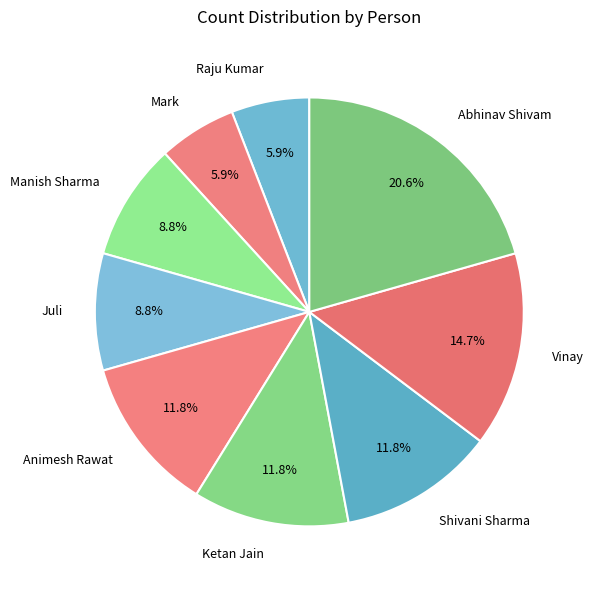

Combined, what portion of the pie is Mark and Juli?

14.7%